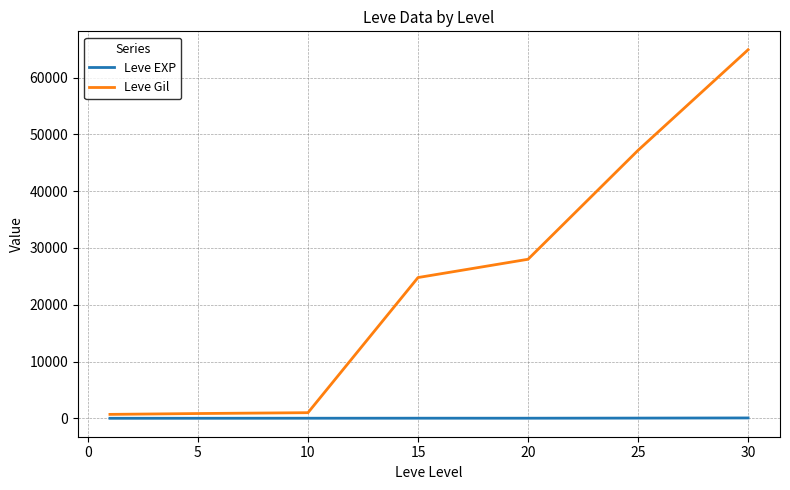

What is the maximum value shown in the chart?

64910